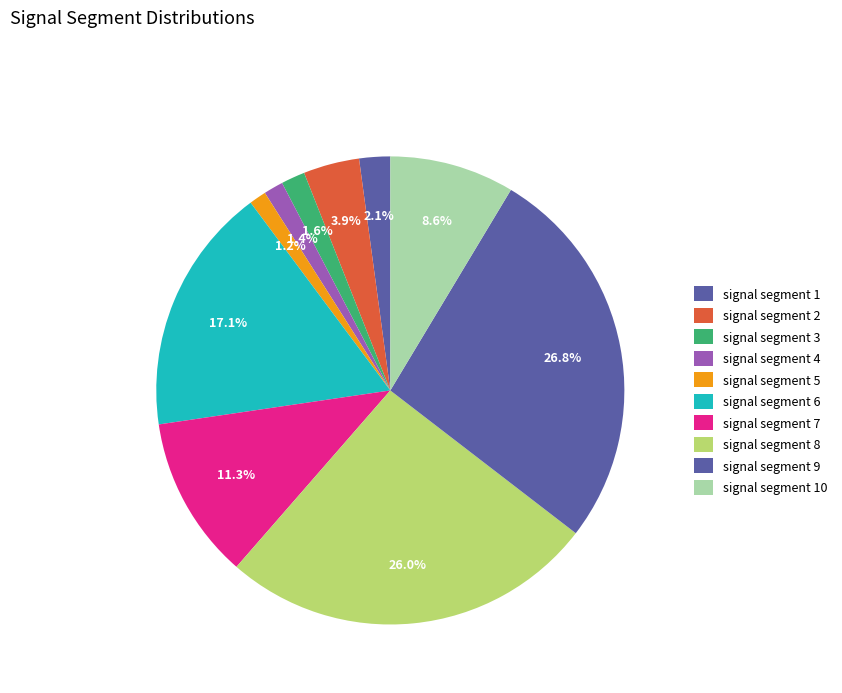

How many segments does this pie chart have?

10